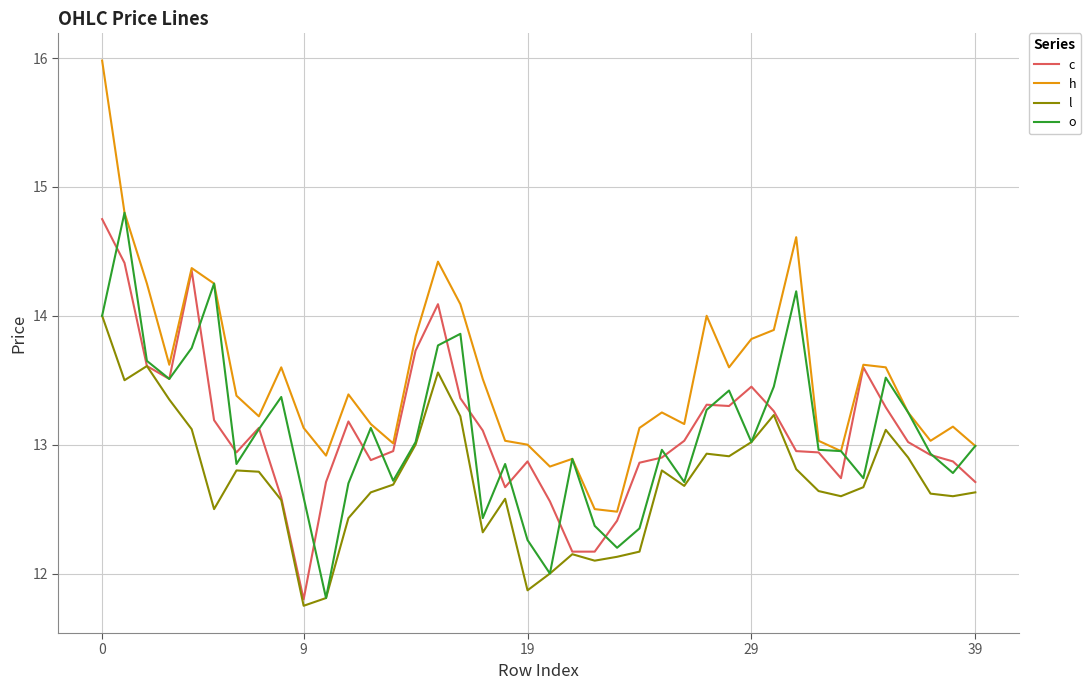

What is the greatest value displayed?

16.0